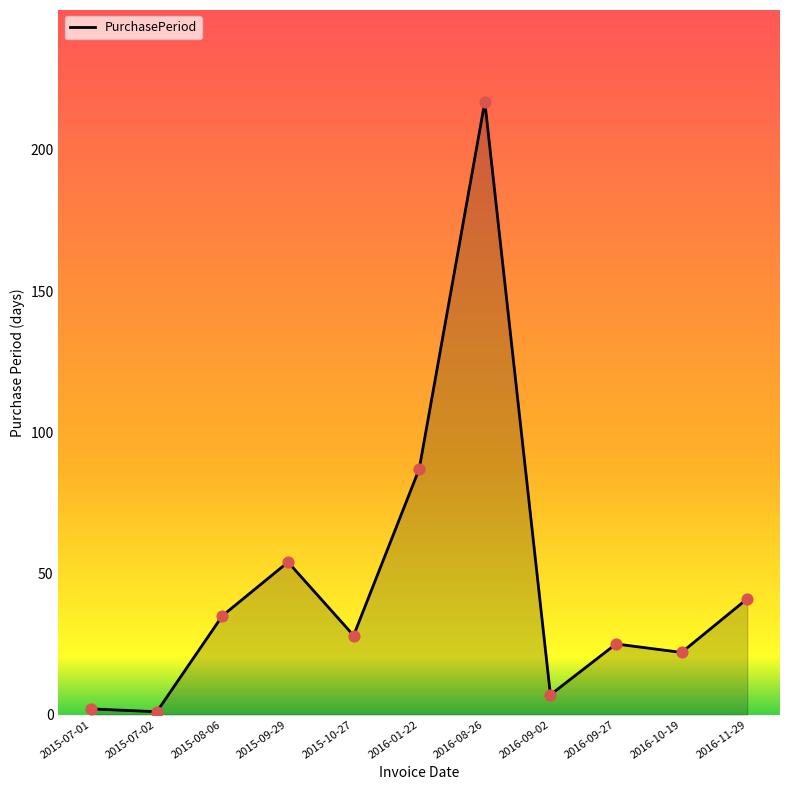

Which has a higher value, 2016-10-19 or 2016-01-22?

2016-01-22